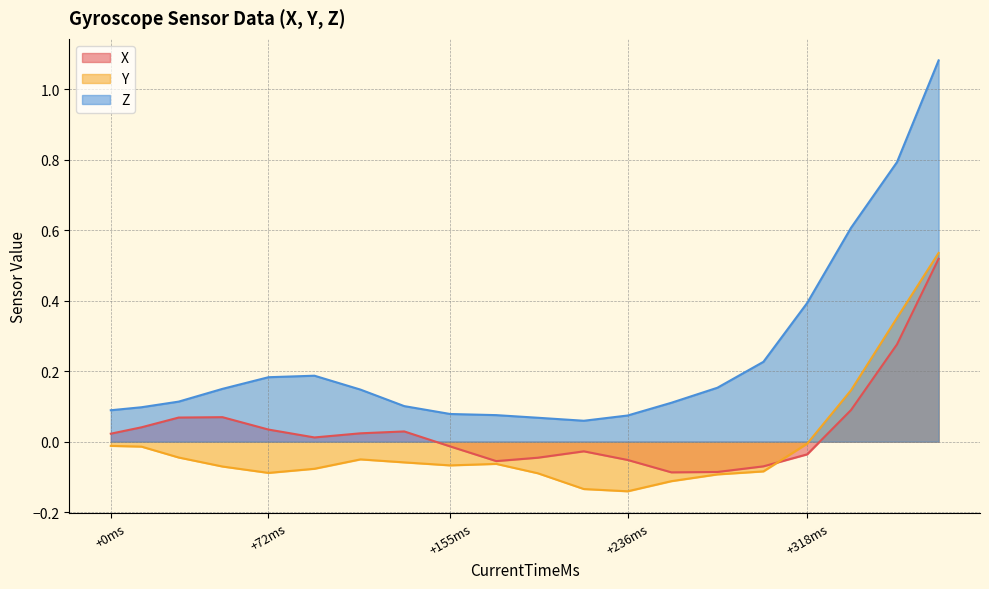

How many positive values does the X series have?

11